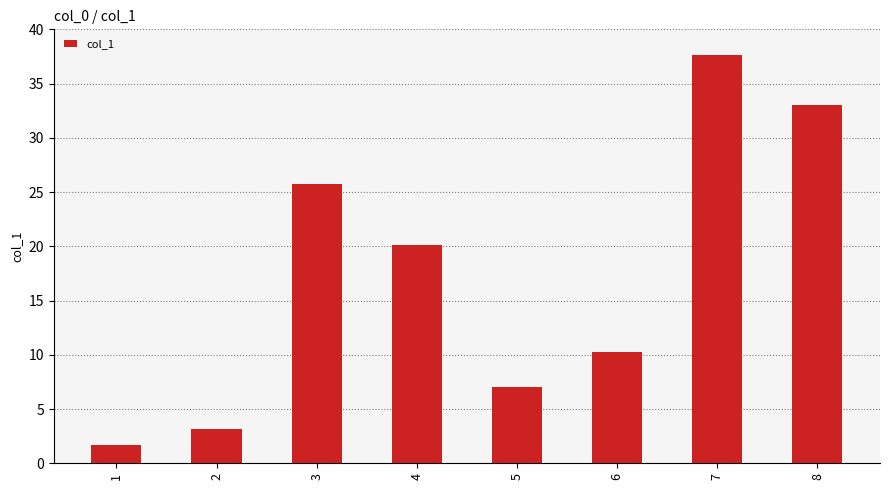

What is the change in value from 1 to 4?

+18.4